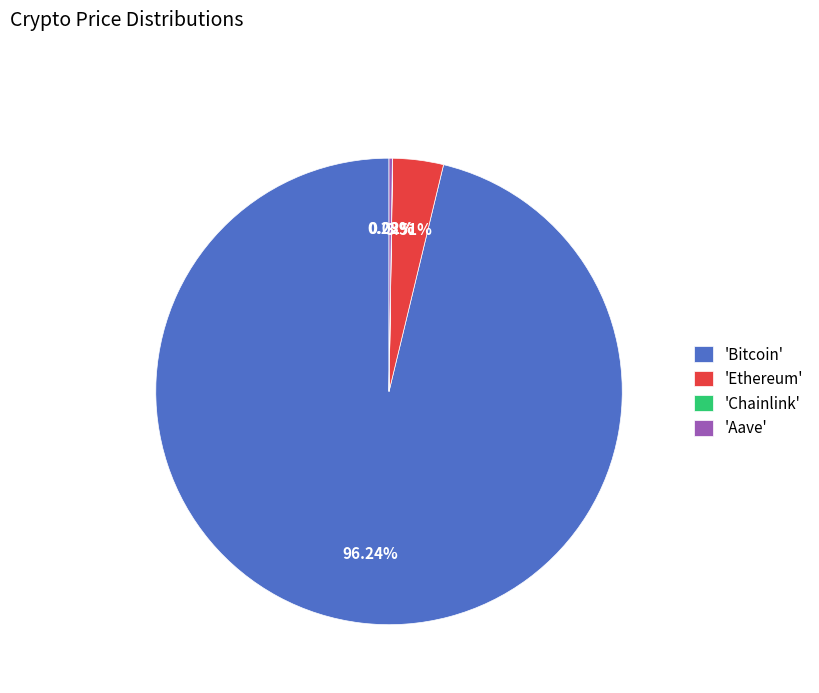

Approximately how many times larger is the value at 'Bitcoin' compared to 'Ethereum'?

27.4